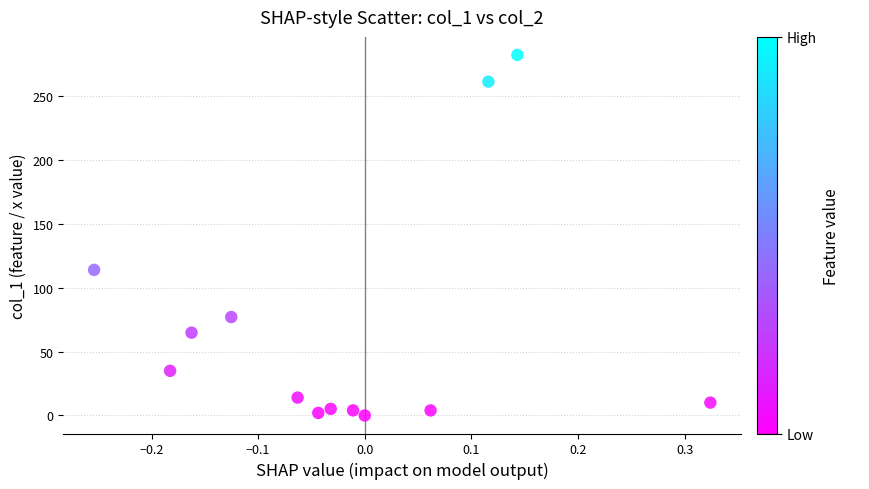

What Y value in the scatter plot is closest to 140?

113.9